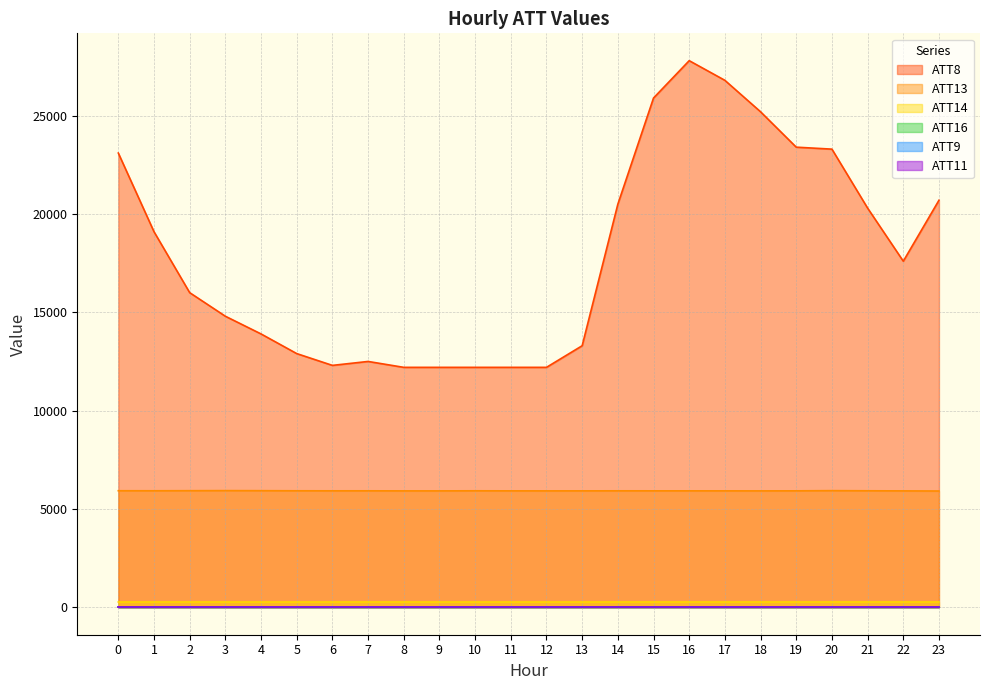

Is the value of ATT13 at 15 greater than the value of ATT16 at 16?

Yes